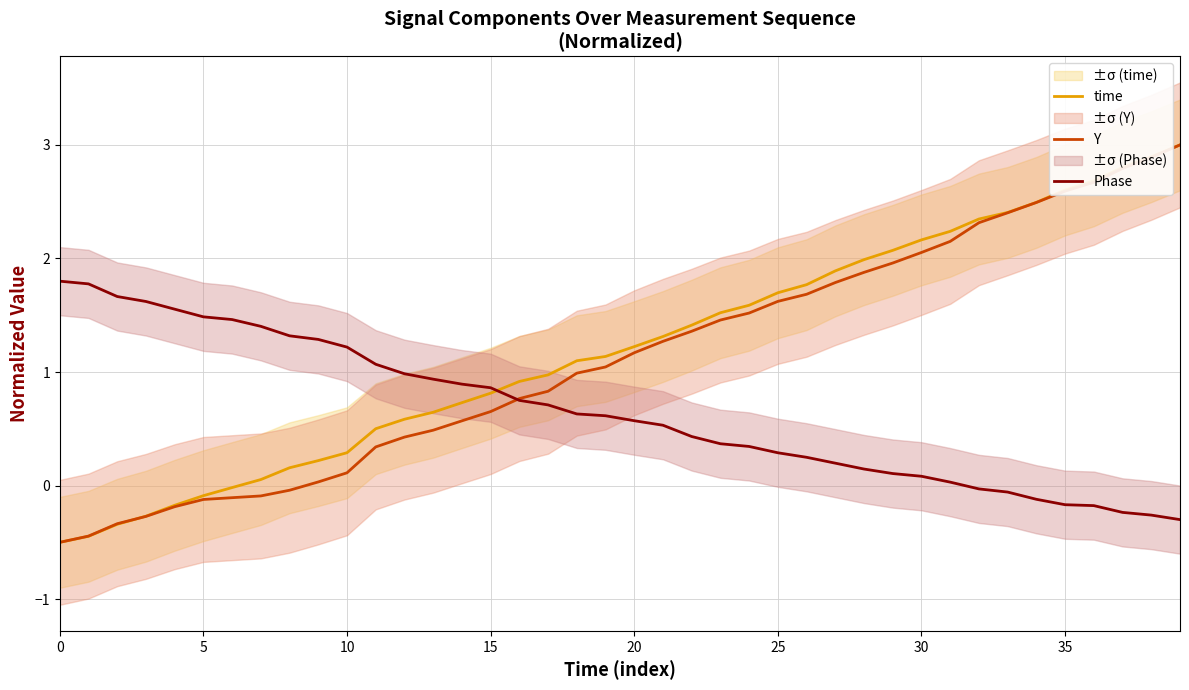

Is this an area chart (filled region under the line)?

No